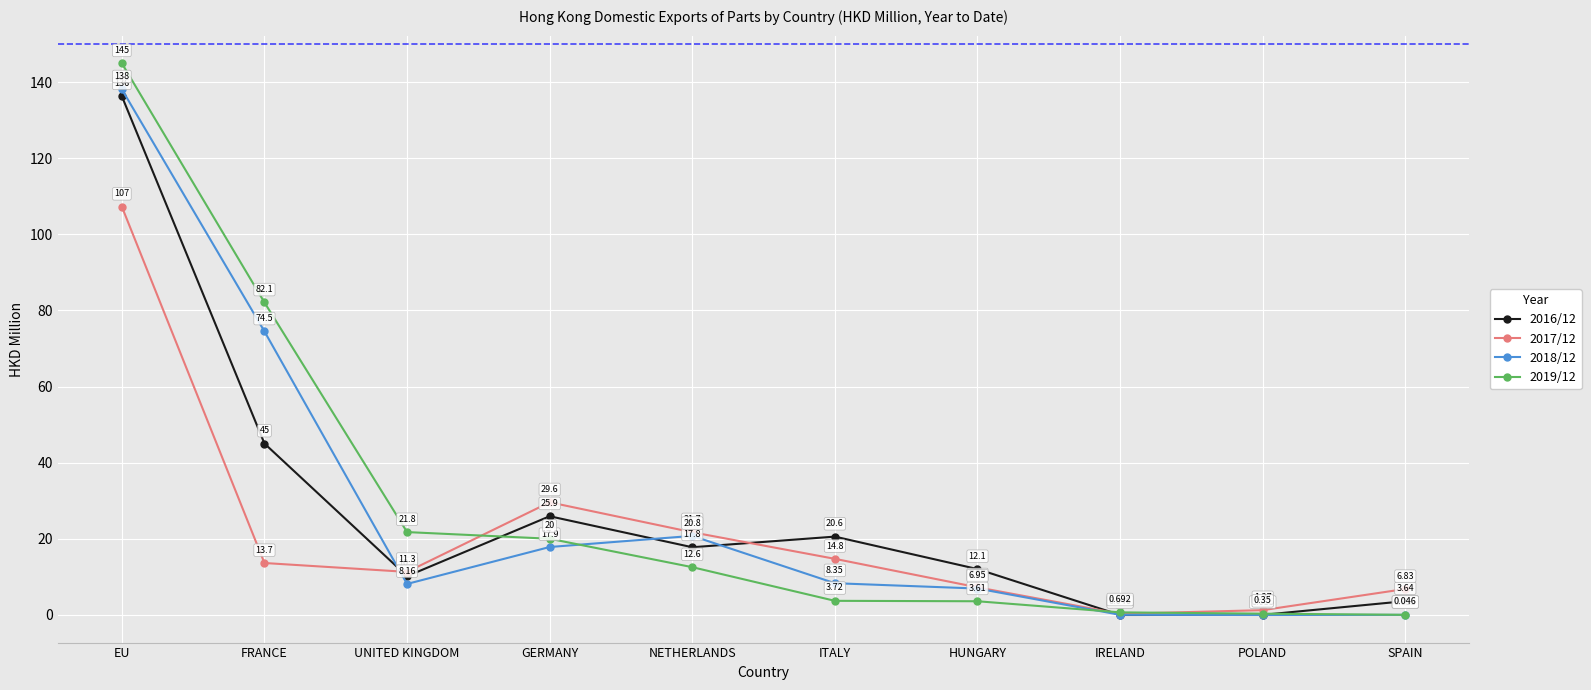

What are all the series names shown in the legend?

2016/12, 2017/12, 2018/12, 2019/12